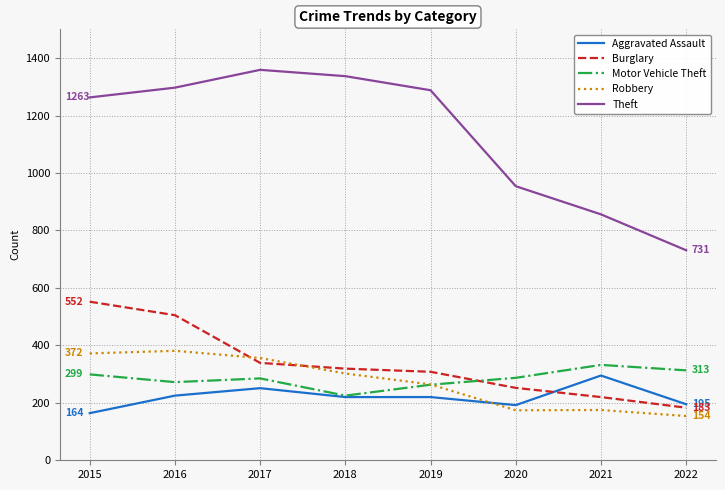

What is the lowest value of the Motor Vehicle Theft series?

225